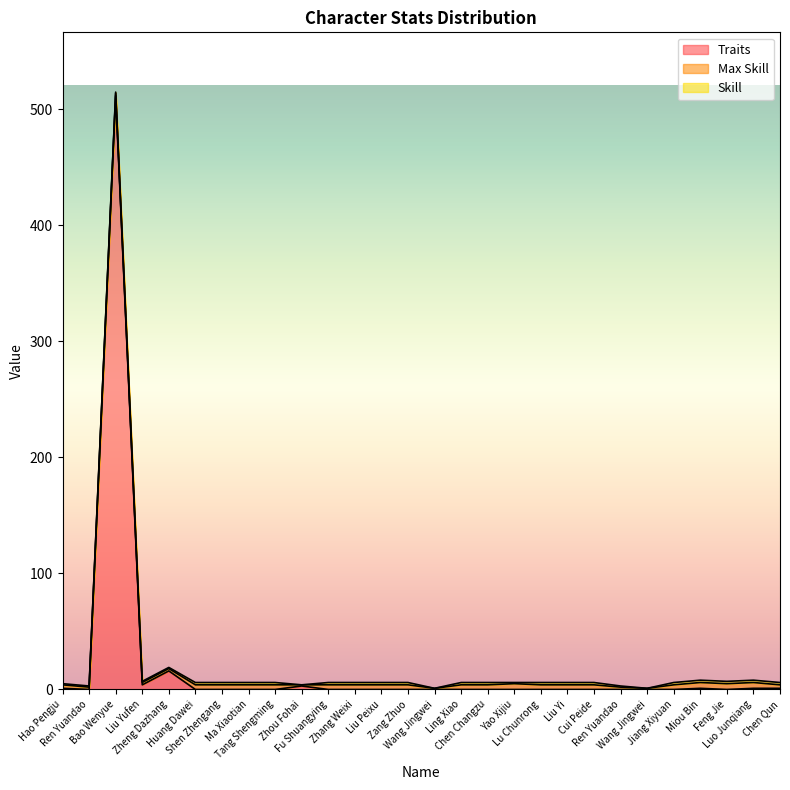

Reading left to right, transcribe all the data shown in this chart.

Traits: Hao Pengju=1	Ren Yuandao=0	Bao Wenyue=512	Liu Yufen=4	Zheng Dazhang=16	Huang Dawei=0	Shen Zhengang=0	Ma Xiaotian=0	Tang Shengming=0	Zhou Fohai=3	Fu Shuangying=0	Zhang Weixi=0	Liu Peixu=0	Zang Zhuo=0	Wang Jingwei=0	Ling Xiao=0	Chen Changzu=0	Yao Xijiu=0	Lu Chunrong=0	Liu Yi=0	Cui Peide=0	Ren Yuandao=0	Wang Jingwei=0	Jiang Xiyuan=0	Miou Bin=1	Feng Jie=0	Luo Junqiang=1	Chen Qun=1
Max Skill: Hao Pengju=3	Ren Yuandao=2	Bao Wenyue=2	Liu Yufen=2	Zheng Dazhang=2	Huang Dawei=4	Shen Zhengang=4	Ma Xiaotian=4	Tang Shengming=4	Zhou Fohai=1	Fu Shuangying=4	Zhang Weixi=4	Liu Peixu=4	Zang Zhuo=4	Wang Jingwei=1	Ling Xiao=4	Chen Changzu=4	Yao Xijiu=5	Lu Chunrong=4	Liu Yi=4	Cui Peide=4	Ren Yuandao=2	Wang Jingwei=1	Jiang Xiyuan=4	Miou Bin=5	Feng Jie=5	Luo Junqiang=5	Chen Qun=3
Skill: Hao Pengju=1	Ren Yuandao=1	Bao Wenyue=1	Liu Yufen=1	Zheng Dazhang=1	Huang Dawei=2	Shen Zhengang=2	Ma Xiaotian=2	Tang Shengming=2	Zhou Fohai=0	Fu Shuangying=2	Zhang Weixi=2	Liu Peixu=2	Zang Zhuo=2	Wang Jingwei=0	Ling Xiao=2	Chen Changzu=2	Yao Xijiu=1	Lu Chunrong=2	Liu Yi=2	Cui Peide=2	Ren Yuandao=1	Wang Jingwei=0	Jiang Xiyuan=2	Miou Bin=2	Feng Jie=2	Luo Junqiang=2	Chen Qun=2